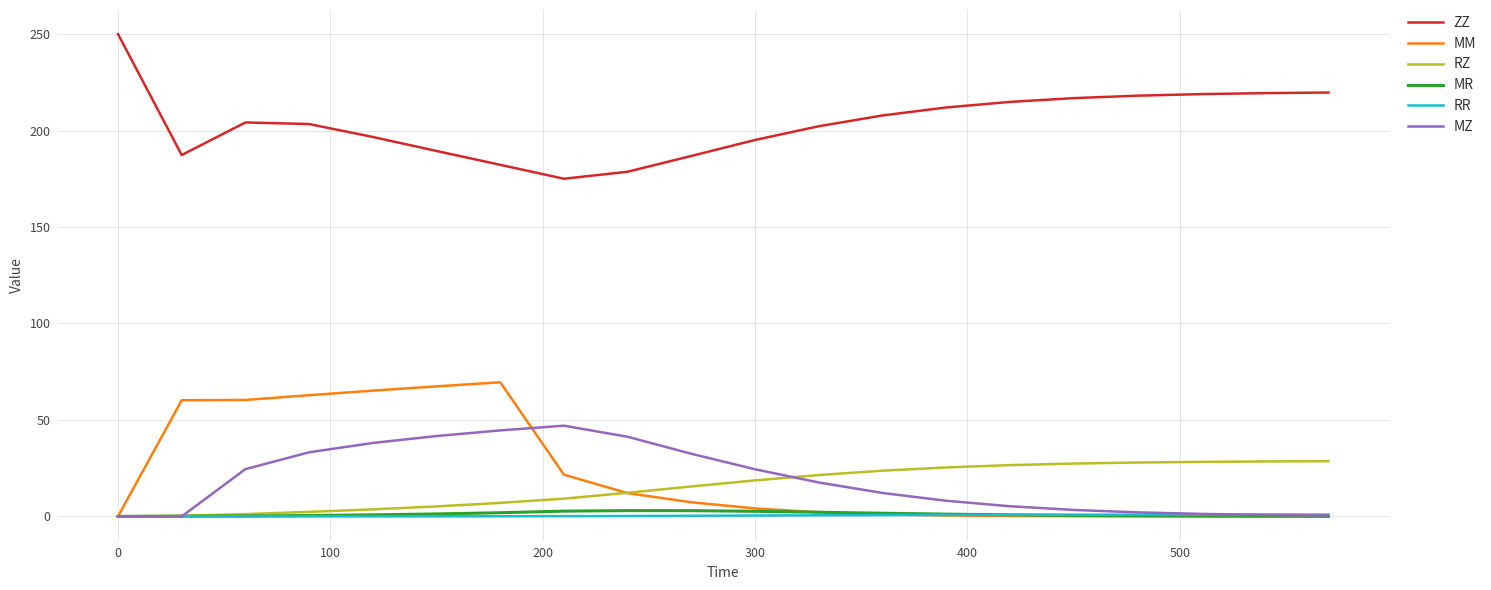

Which series has the largest total across all categories?

ZZ